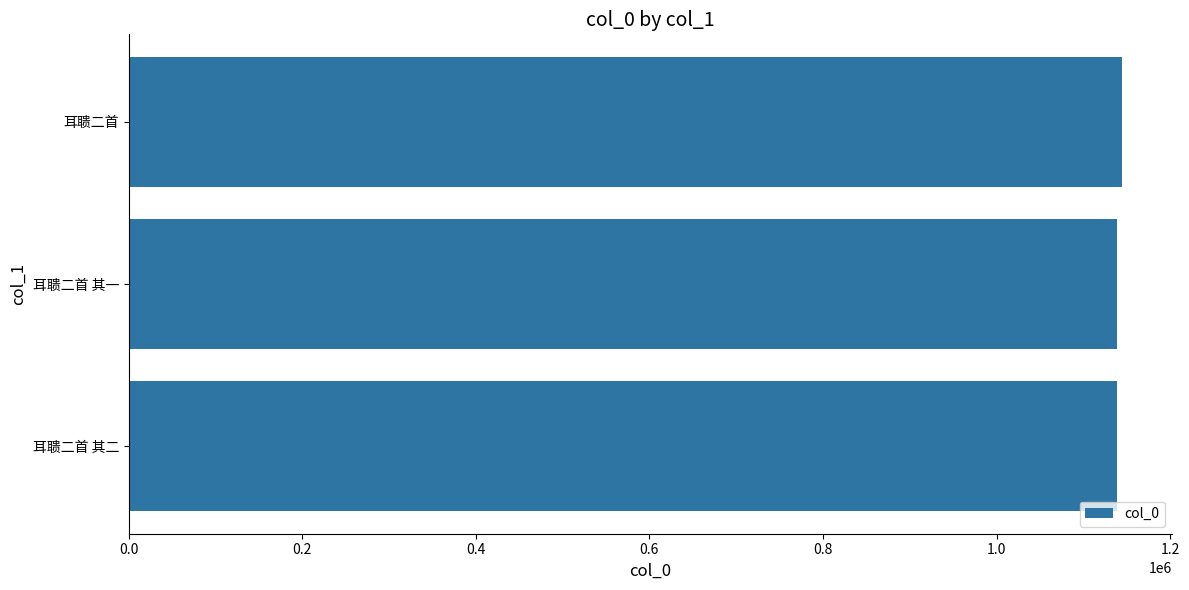

What is the greatest value displayed?

1144358